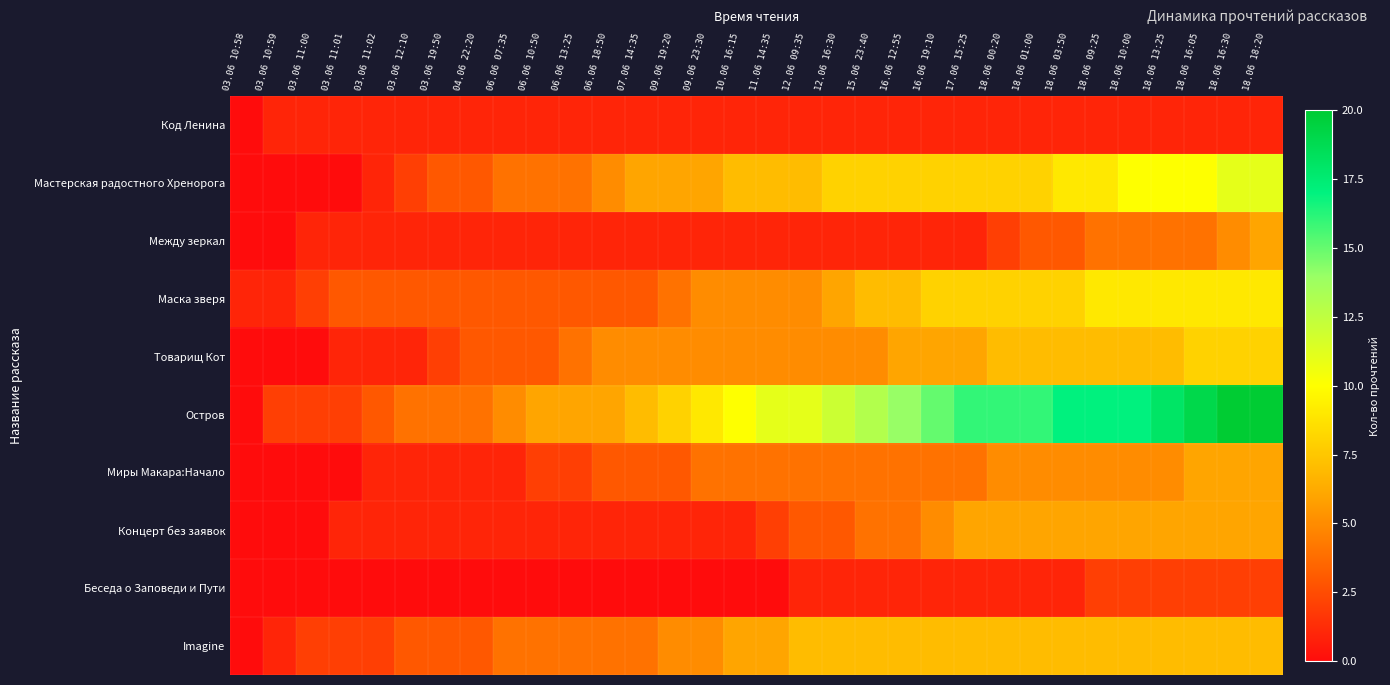

What is the total value across all series at 06.06 07:35?

23